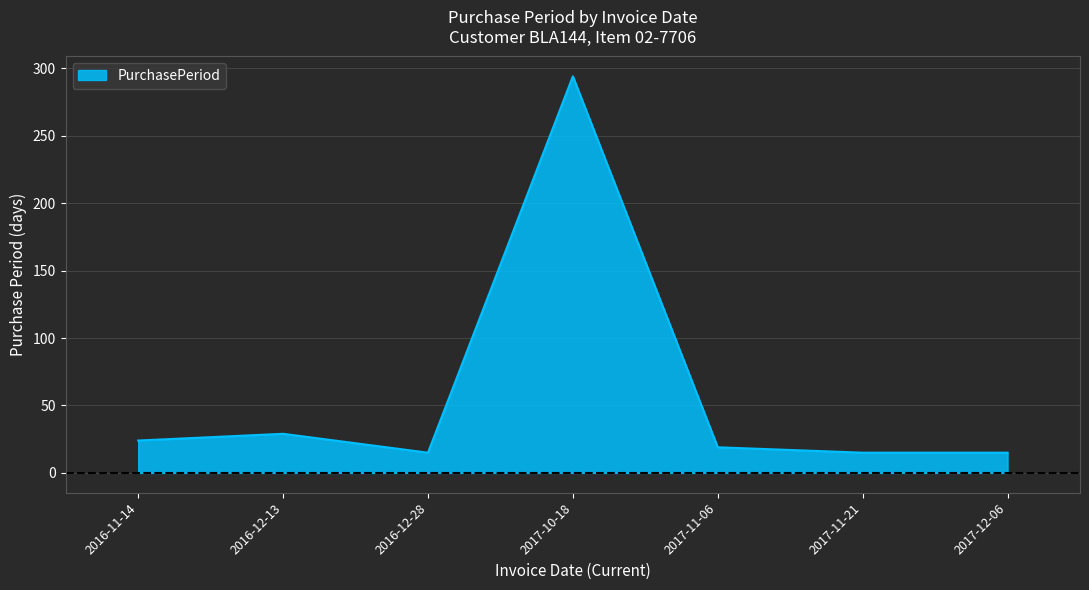

Between 2016-12-28 and 2016-12-13, which is larger?

2016-12-13